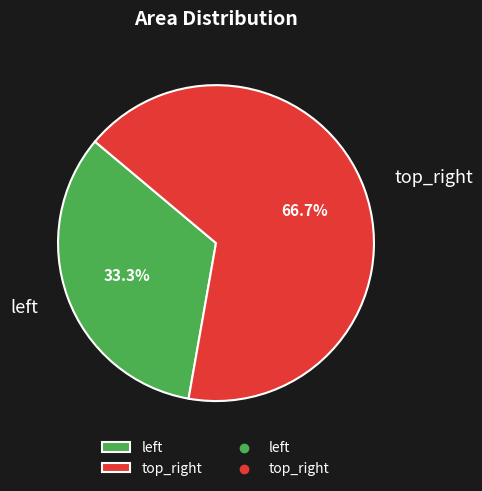

How many segments does this pie chart have?

2